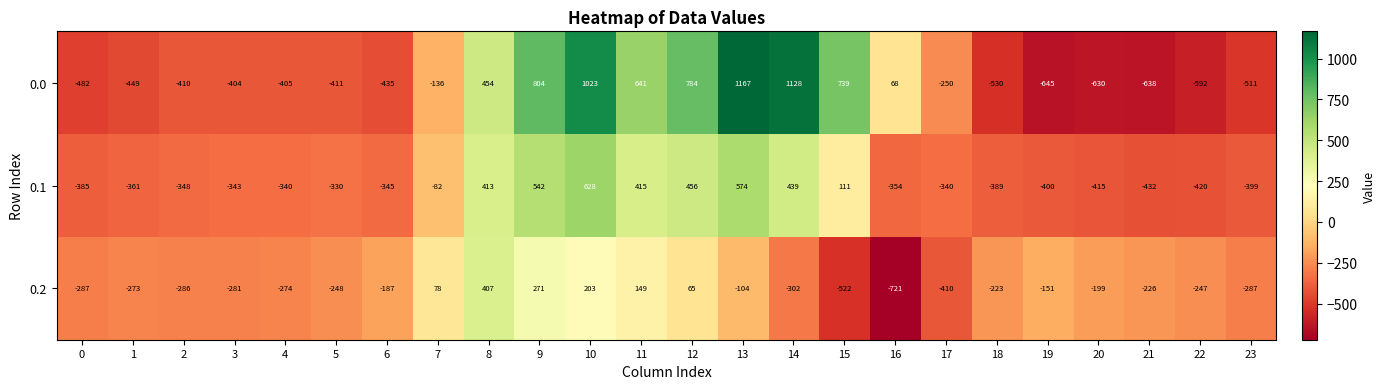

Which series has the largest range (max minus min)?

0.0